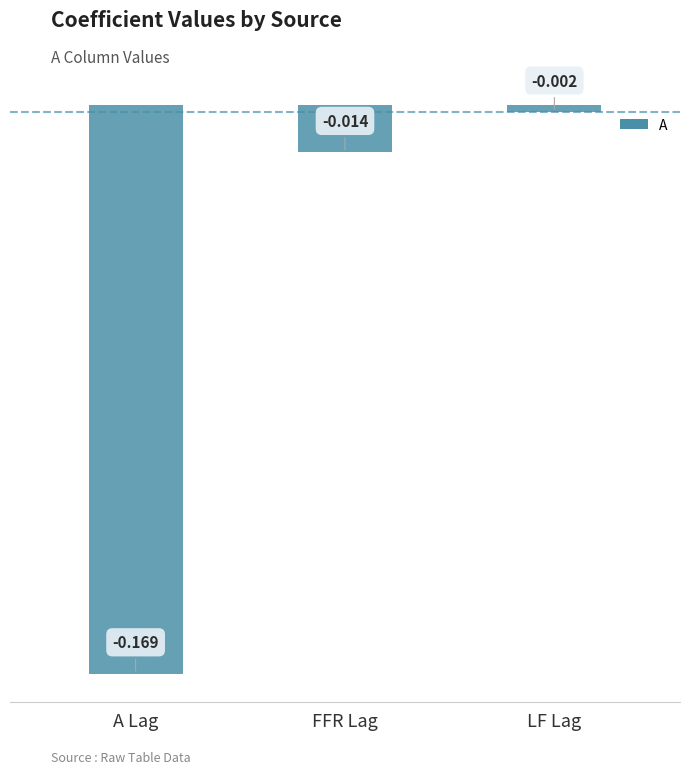

What is the smallest value displayed?

-0.2